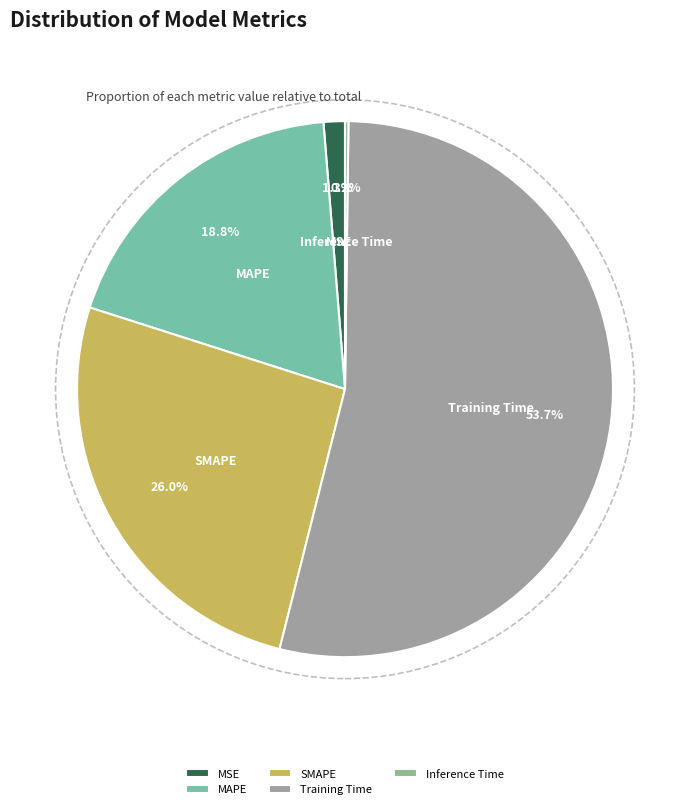

True or false: MSE accounts for 1% of the total.

True